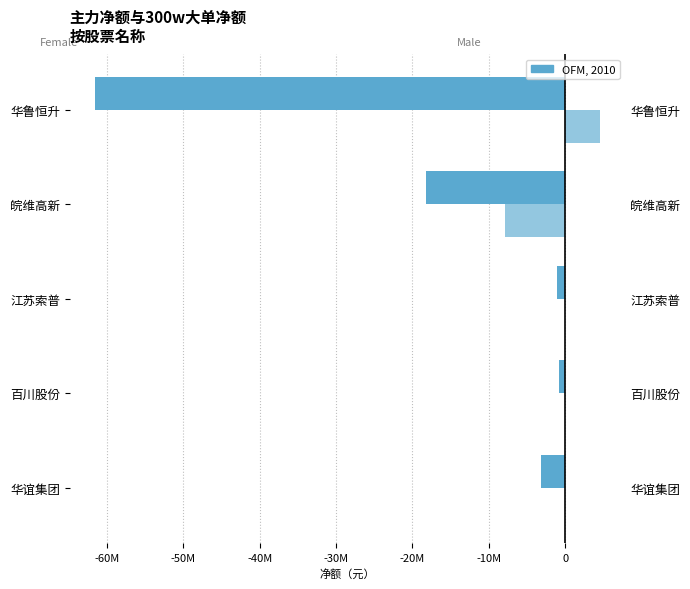

Is it true that 300w大单净额 equals 0 at 华谊集团?

True